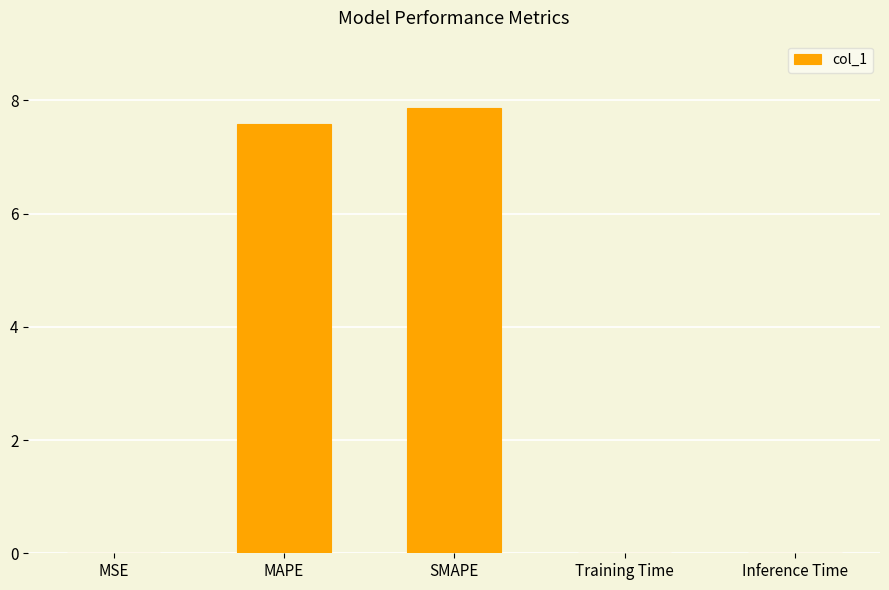

What is the sum of all values?

15.5